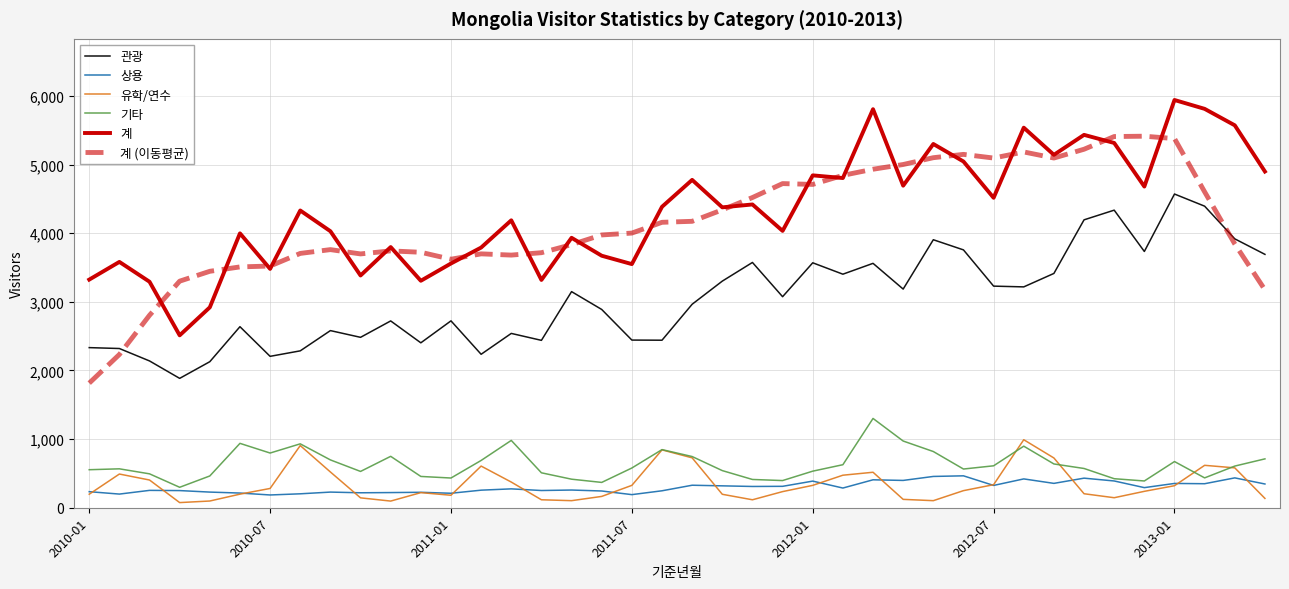

True or false: 관광 and 계 intersect in this chart.

False